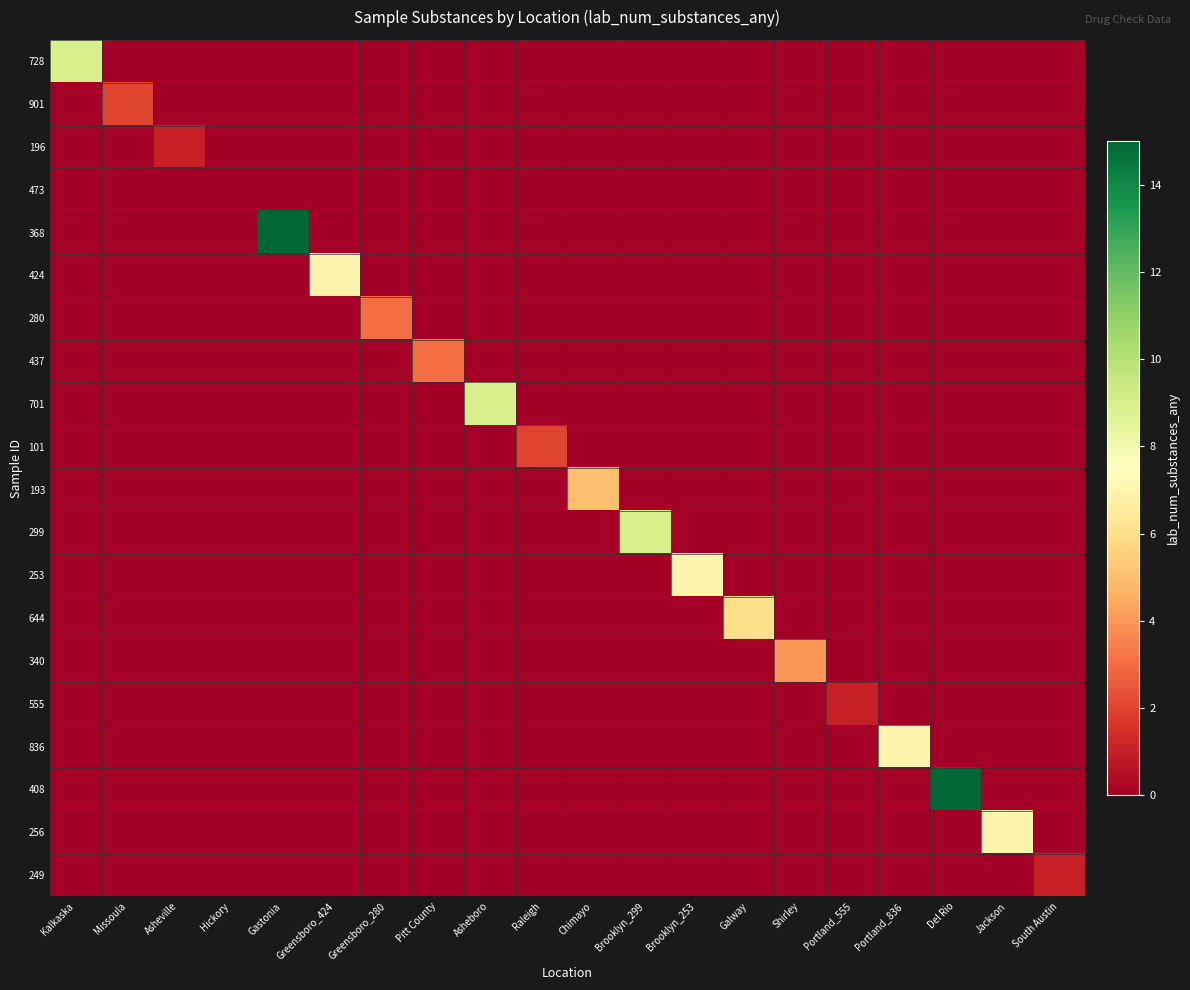

What is the total value across all series at Asheville?

1